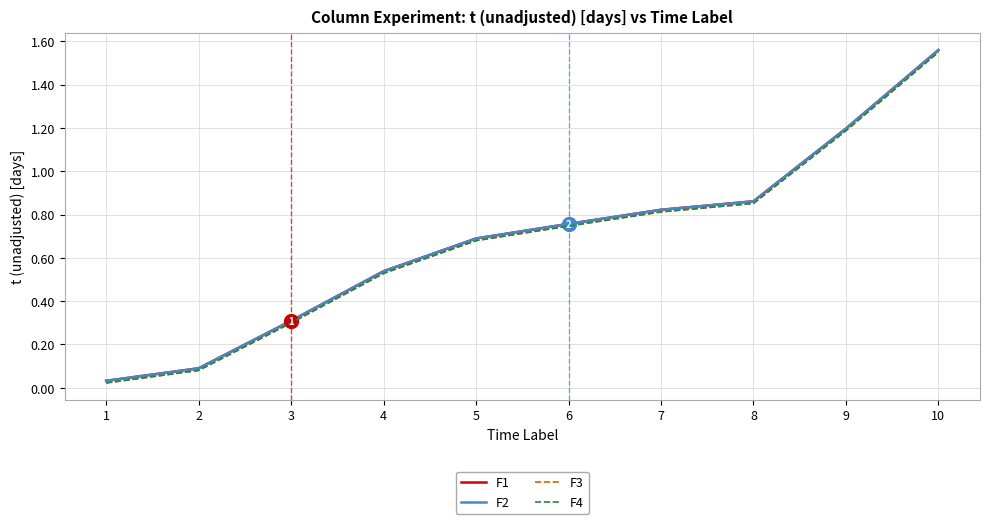

How many lines are shown in the chart?

4